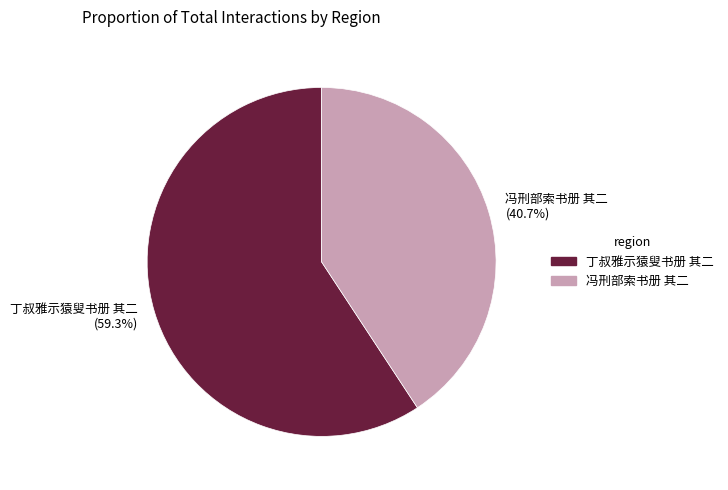

Is it true that 冯刑部索书册 其二 is 41% of the pie?

True